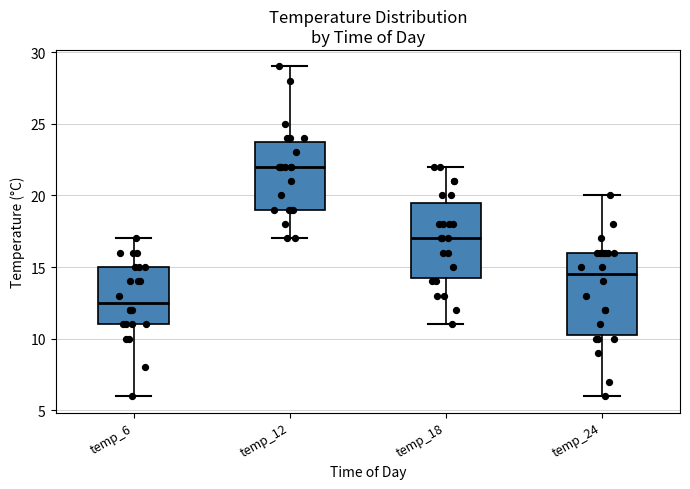

Which box is the tallest, from its lower edge to its upper edge?

temp_24